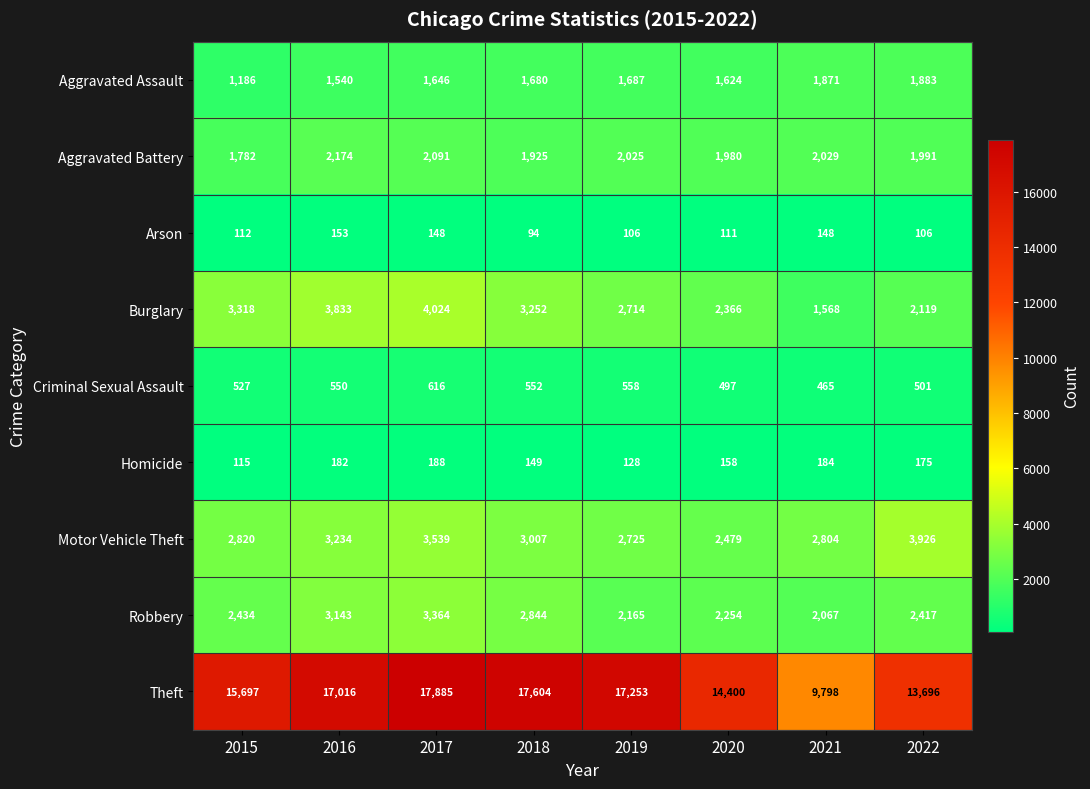

What is the spread (max minus min) of values at 2022?

13590